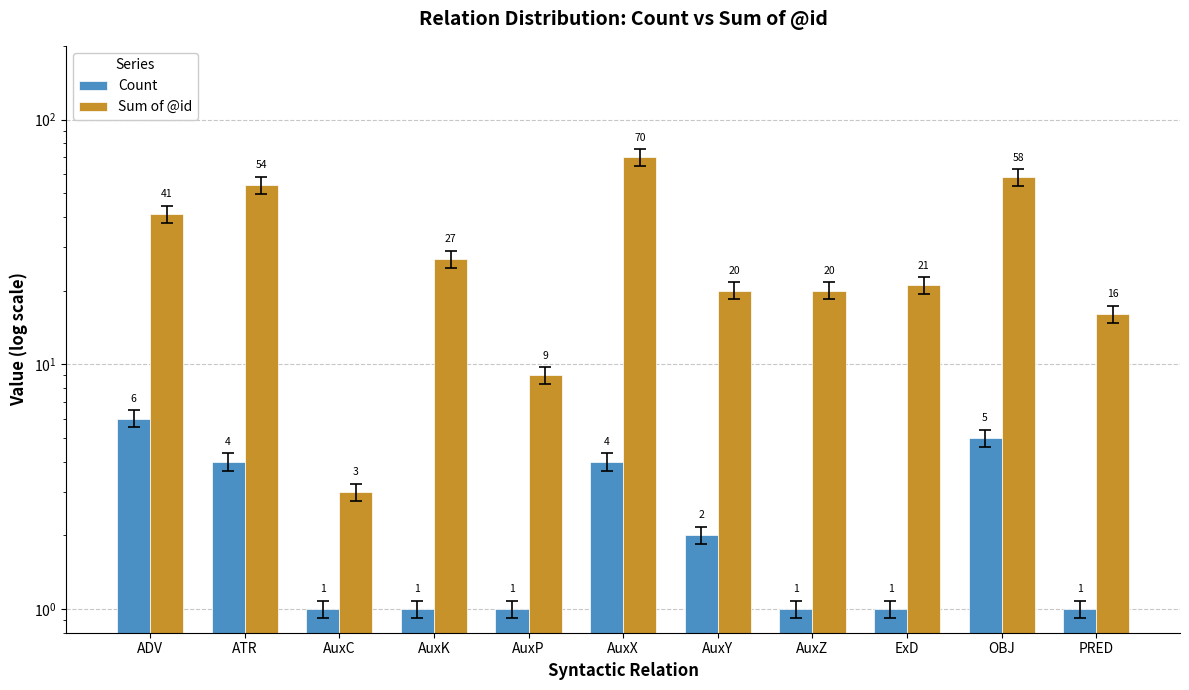

Reading left to right, transcribe all the data shown in this chart.

Count: ADV=6	ATR=4	AuxC=1	AuxK=1	AuxP=1	AuxX=4	AuxY=2	AuxZ=1	ExD=1	OBJ=5	PRED=1
Sum of @id: ADV=41	ATR=54	AuxC=3	AuxK=27	AuxP=9	AuxX=70	AuxY=20	AuxZ=20	ExD=21	OBJ=58	PRED=16